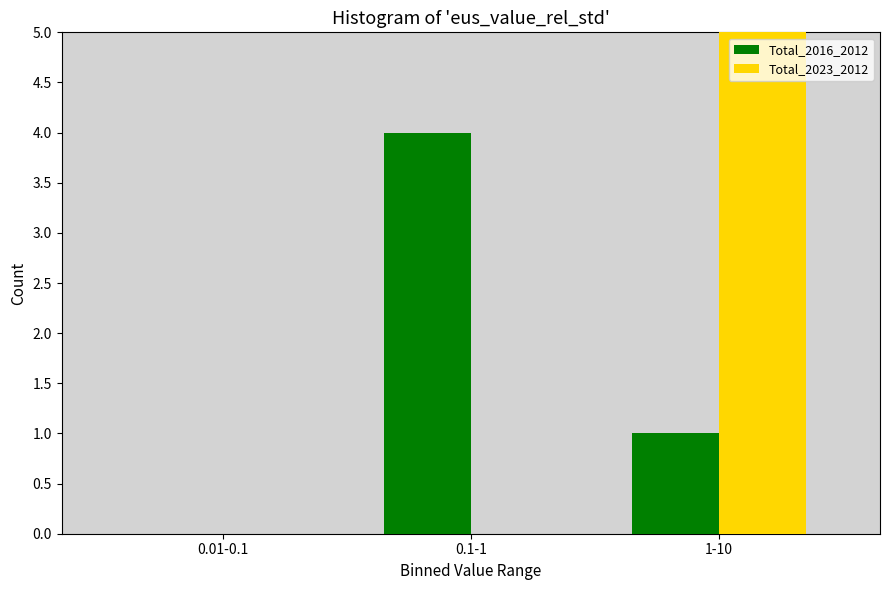

Reading left to right, what are all the values shown in this chart?

Total_2016_2012: 0.01-0.1=0	0.1-1=4	1-10=1
Total_2023_2012: 0.01-0.1=0	0.1-1=0	1-10=5